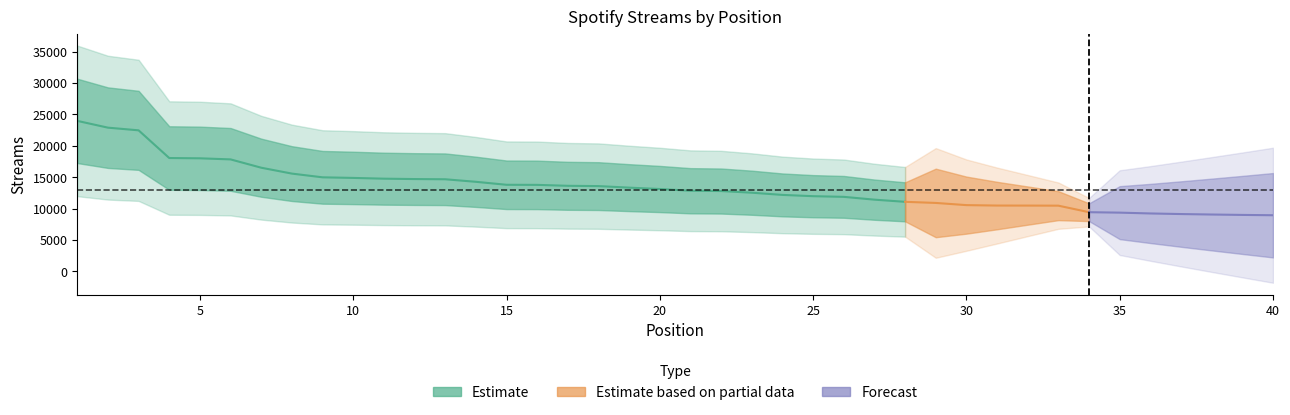

What is the average value?

13474